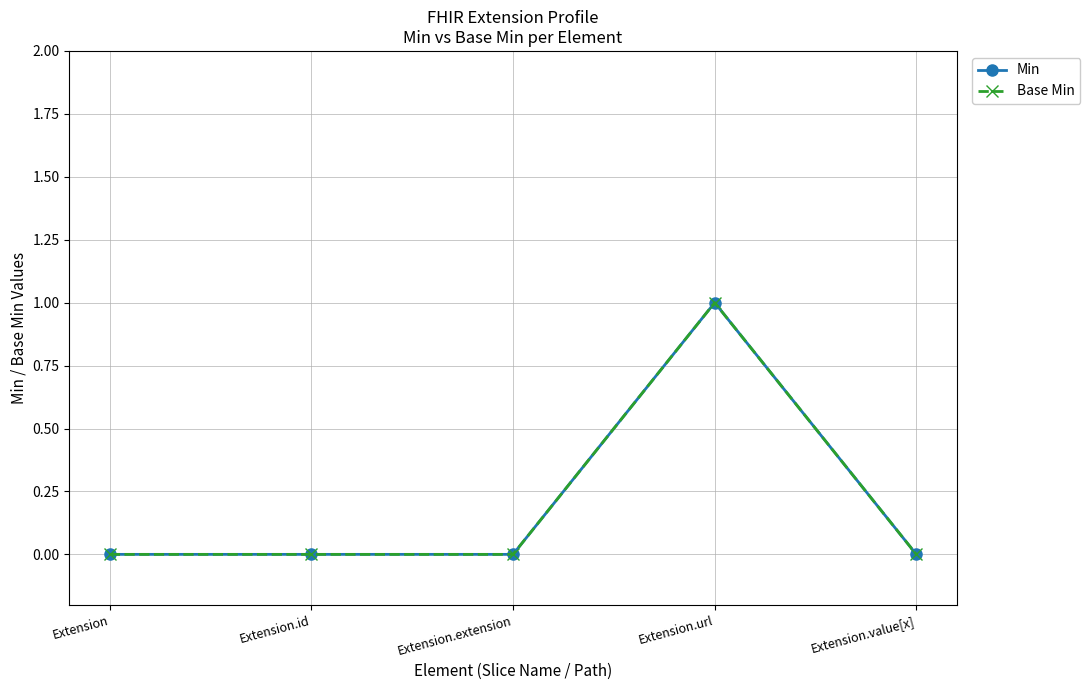

Does the chart have visible grid lines?

Yes